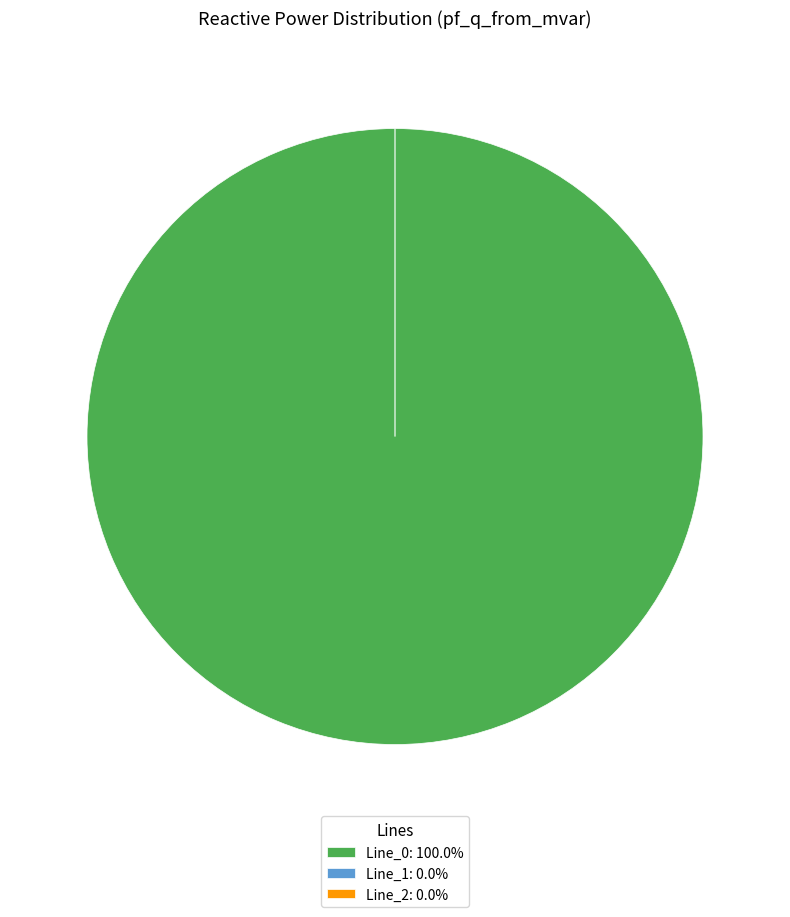

What portion of the pie excludes Line_2?

100.0%